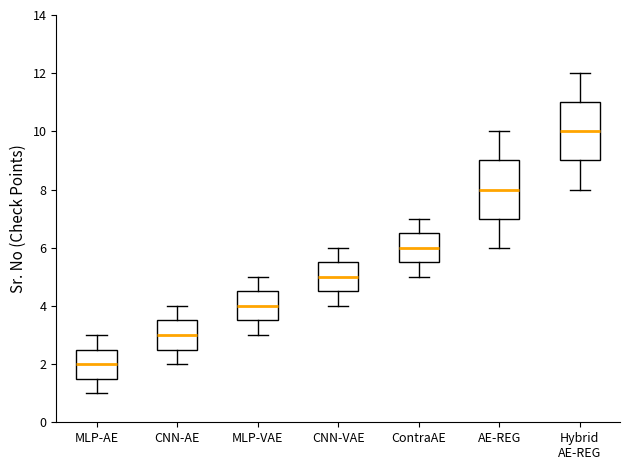

Reading left to right, transcribe this box plot: for each box, give where its median line is, the range the box spans, and where its two whiskers end, as read against the y-axis. The values are not printed on the chart, so give them approximately, as read against the axis.

MLP-AE: median 2.0, box 1.6 to 2.6, whiskers 1.0 to 3.0
CNN-AE: median 3.0, box 2.6 to 3.6, whiskers 2.0 to 4.0
MLP-VAE: median 4.0, box 3.6 to 4.6, whiskers 3.0 to 5.0
CNN-VAE: median 5.0, box 4.6 to 5.6, whiskers 4.0 to 6.0
ContraAE: median 6.0, box 5.6 to 6.6, whiskers 5.0 to 7.0
AE-REG: median 8.0, box 7.0 to 9.0, whiskers 6.0 to 10.0
Hybrid AE-REG: median 10.0, box 9.0 to 11.0, whiskers 8.0 to 12.0